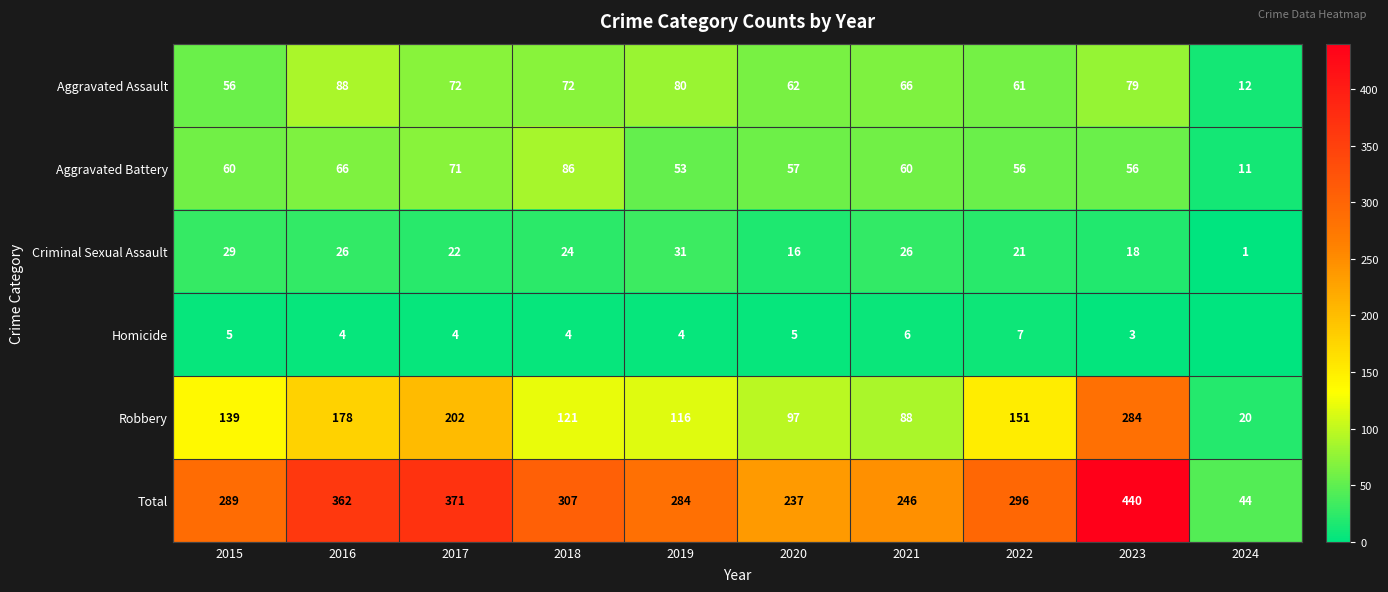

At which category is the sum across all series the highest?

2023